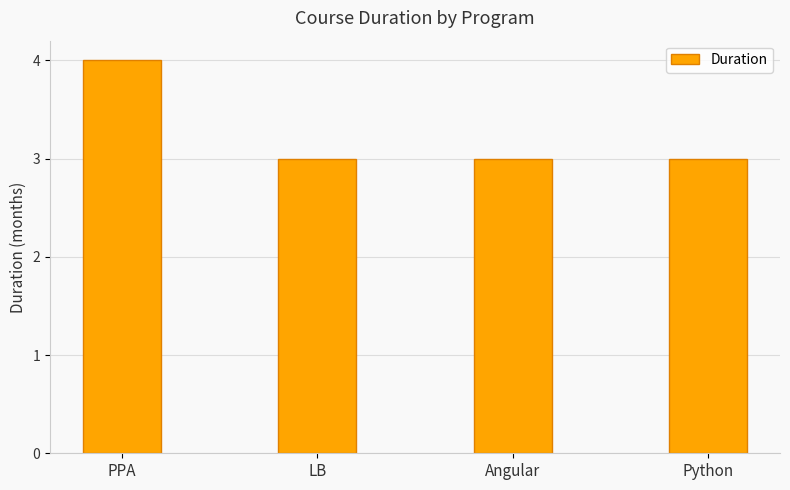

True or false: the data shows 3 at Python.

True